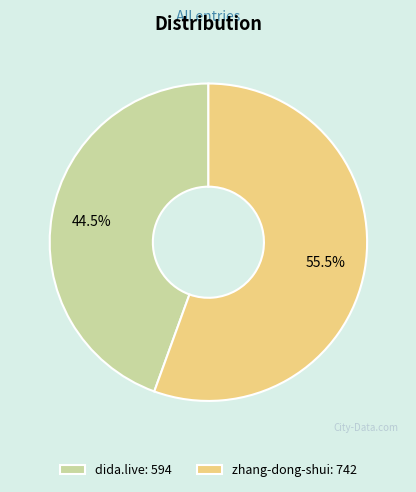

Which has a higher value, zhang-dong-shui: 742 or dida.live: 594?

zhang-dong-shui: 742